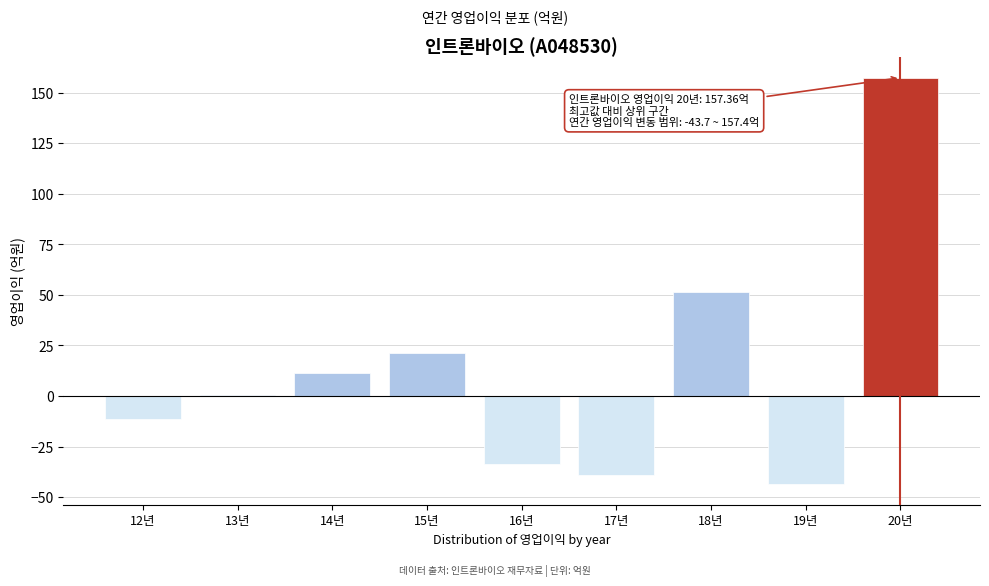

What is the greatest value displayed?

157.4